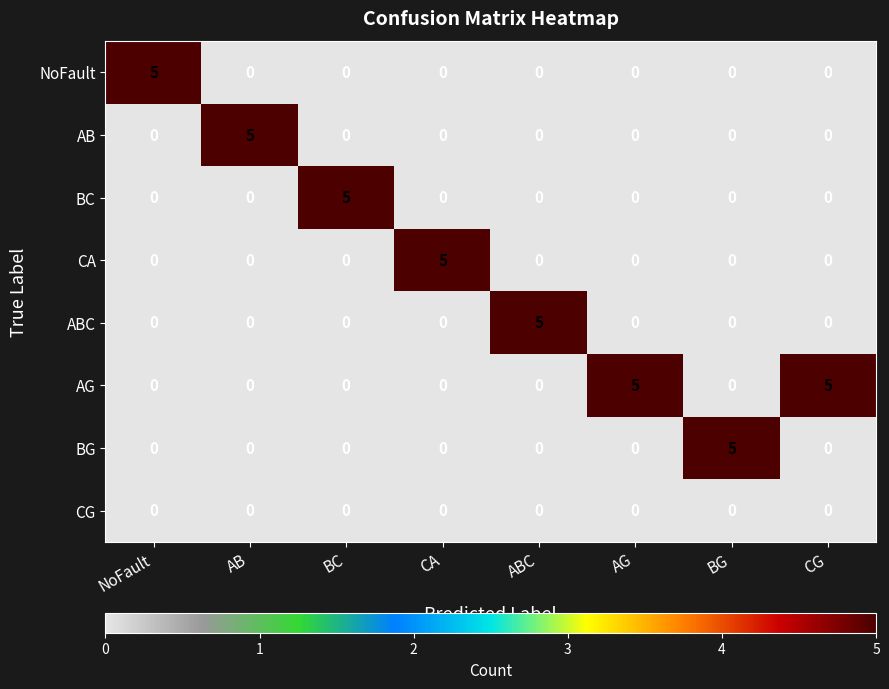

What is the greatest value displayed?

5